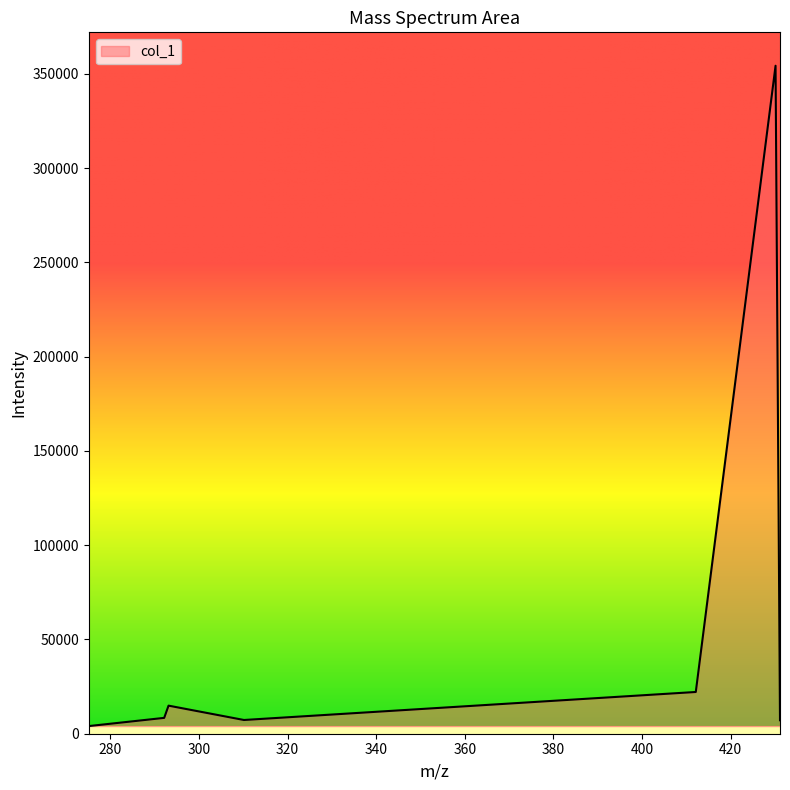

What is the difference between the second highest and second lowest values?

15007.2